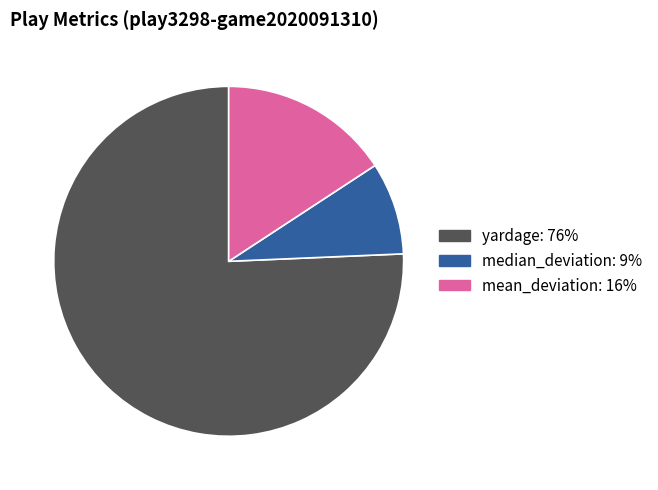

Is yardage the majority of the pie?

Yes